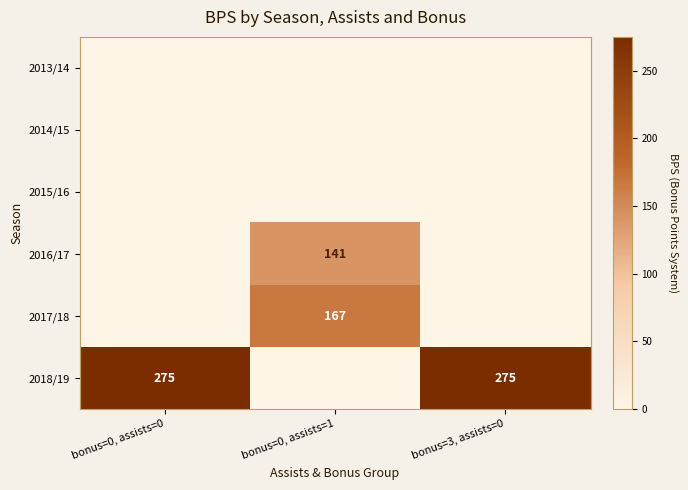

Which has a higher value, bonus=0, assists=1 or bonus=3, assists=0?

bonus=0, assists=1